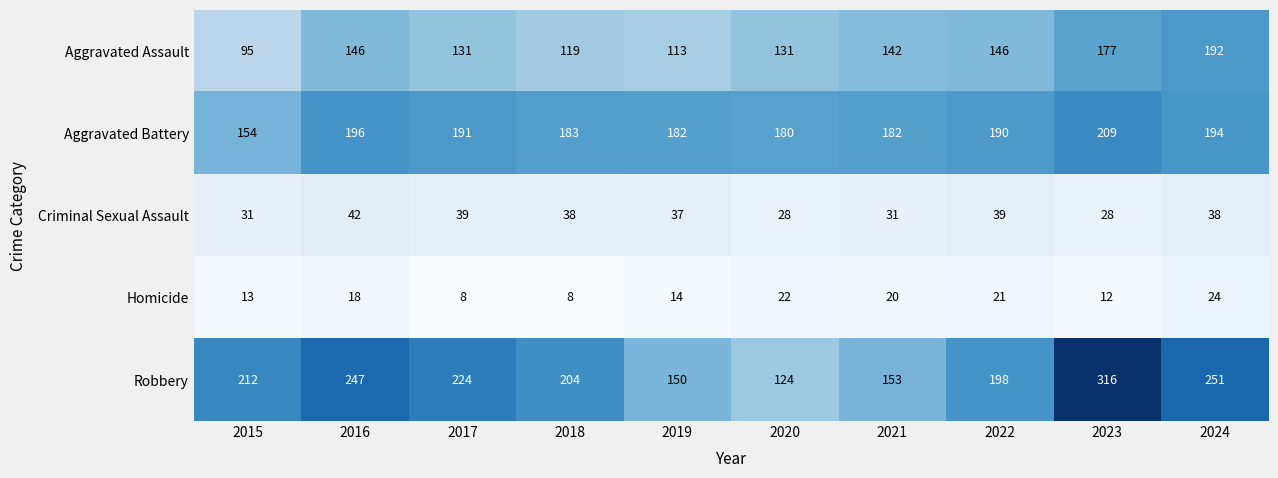

List the series in order of their peak value, highest first.

Robbery, Aggravated Battery, Aggravated Assault, Criminal Sexual Assault, Homicide